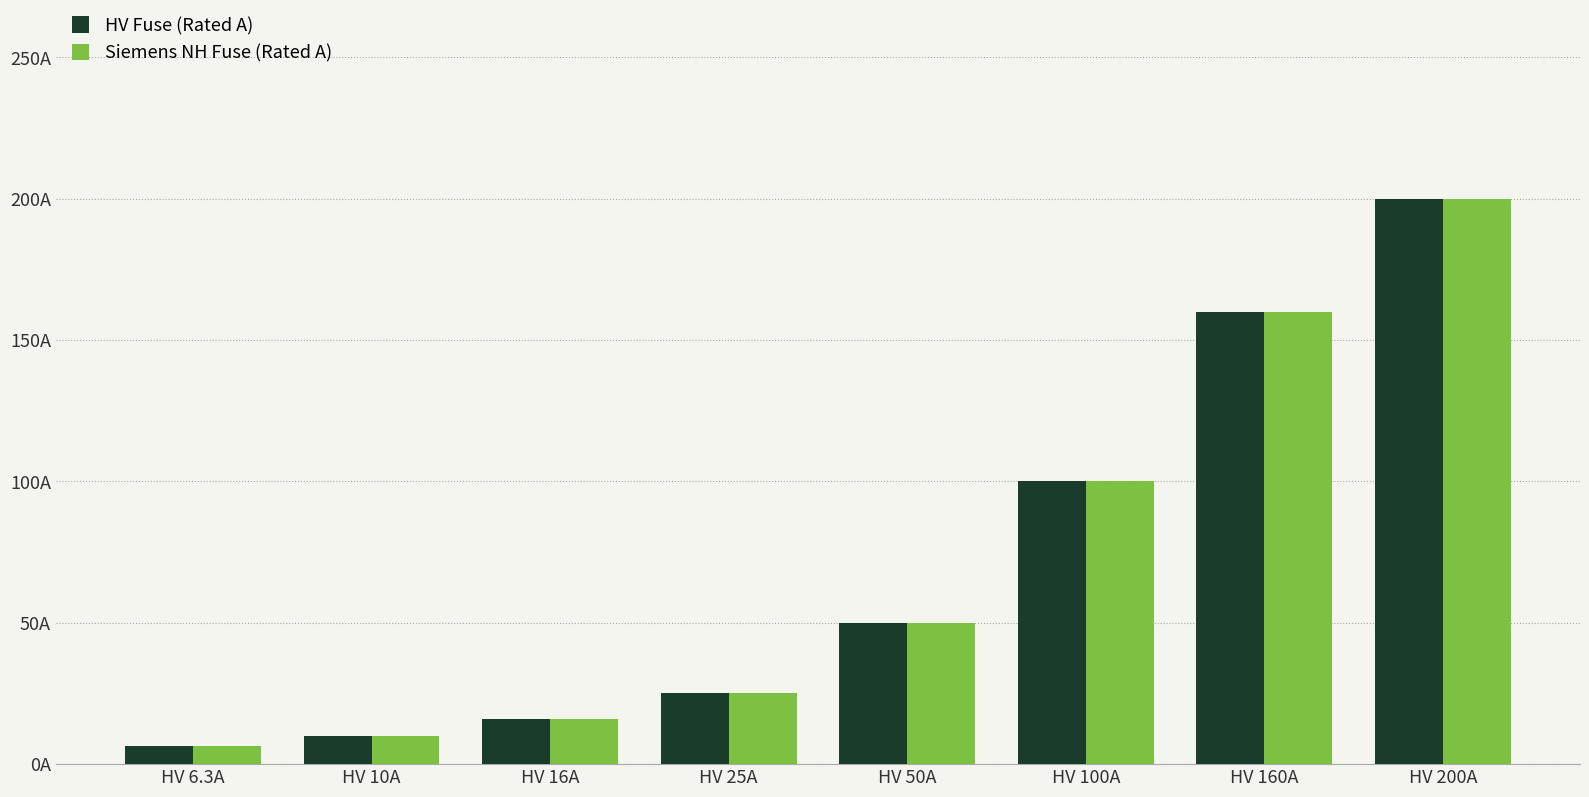

At which label does Siemens NH Fuse (Rated A) first exceed 50?

HV 100A